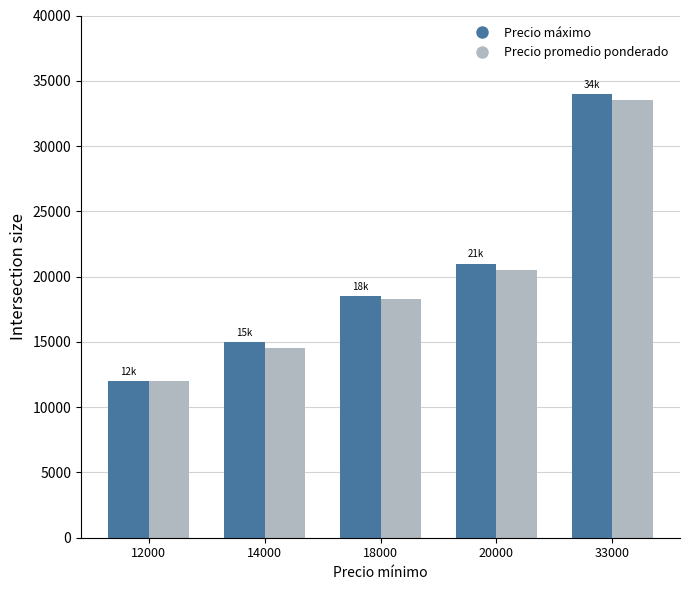

Reading right to left, transcribe all the data shown in this chart.

Precio máximo: 34000	21000	18500	15000	12000
Precio promedio ponderado: 33500	20500	18250	14500	12000